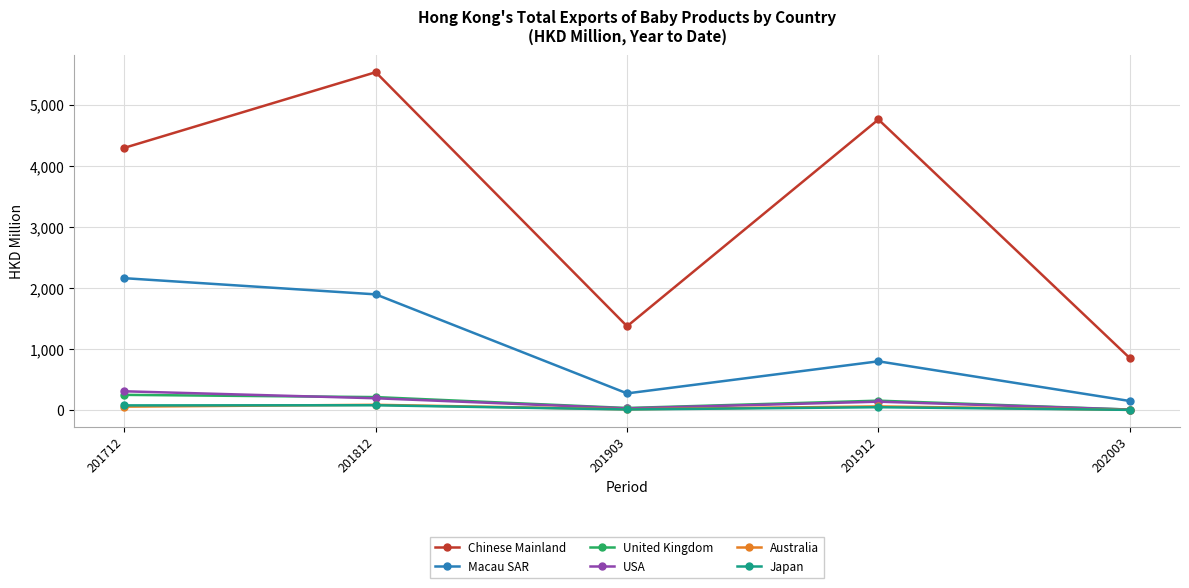

In United Kingdom, how many points are lower than both neighbors (excluding endpoints)?

1